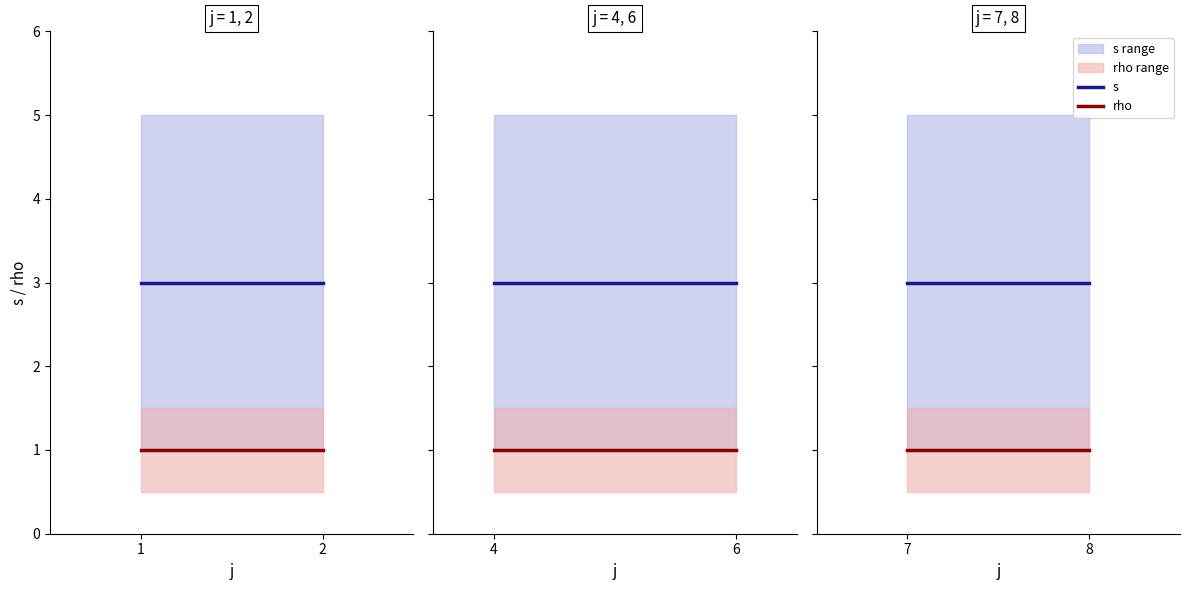

True or false: rho has a value of 1 at 7.

True